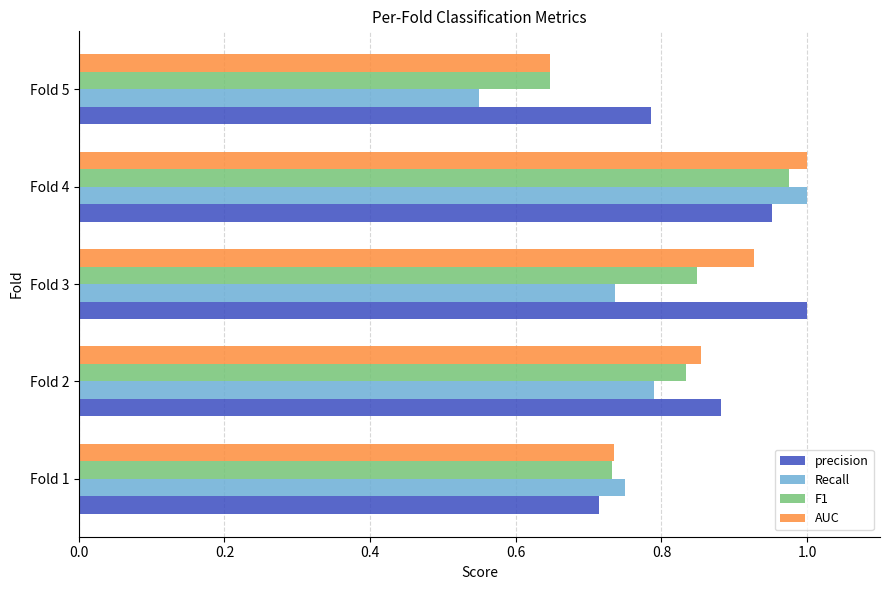

What is the difference between the maximum and minimum values in the AUC series?

0.4